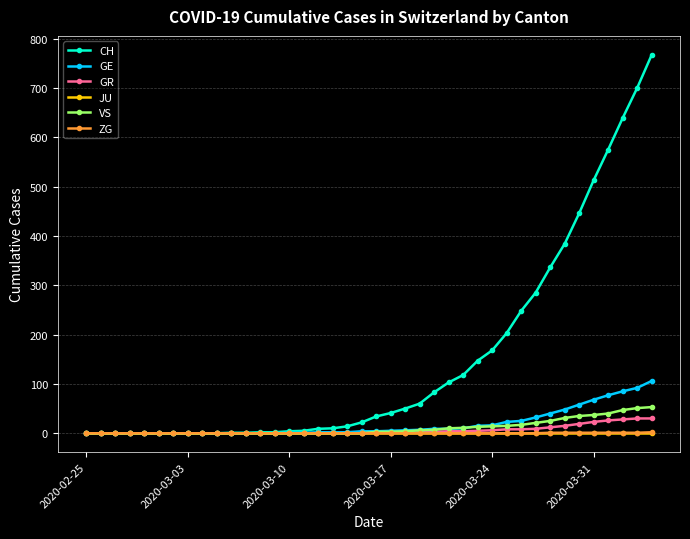

Which series has the largest range (max minus min)?

CH